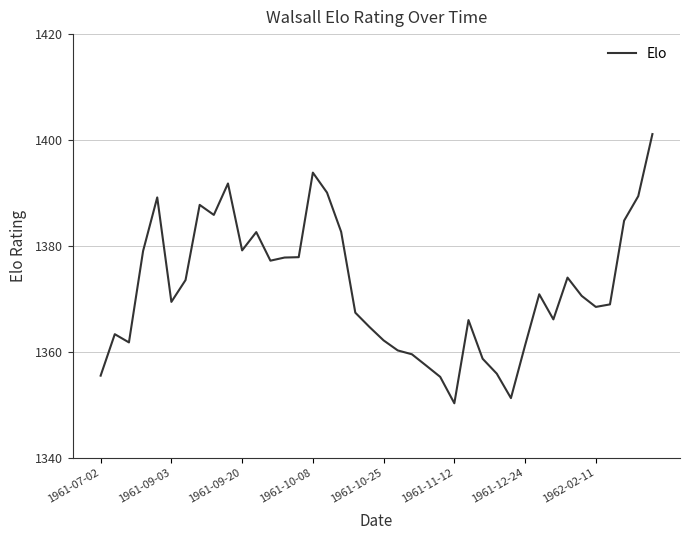

What is the minimum value shown in the chart?

1350.3